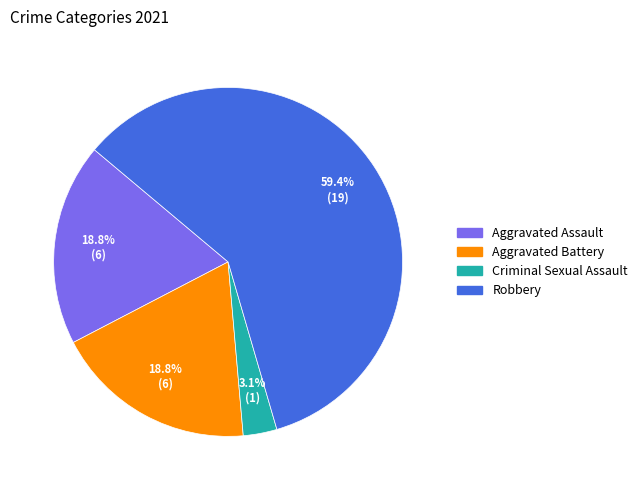

The Robbery slice represents 48% of the pie. True or false?

False